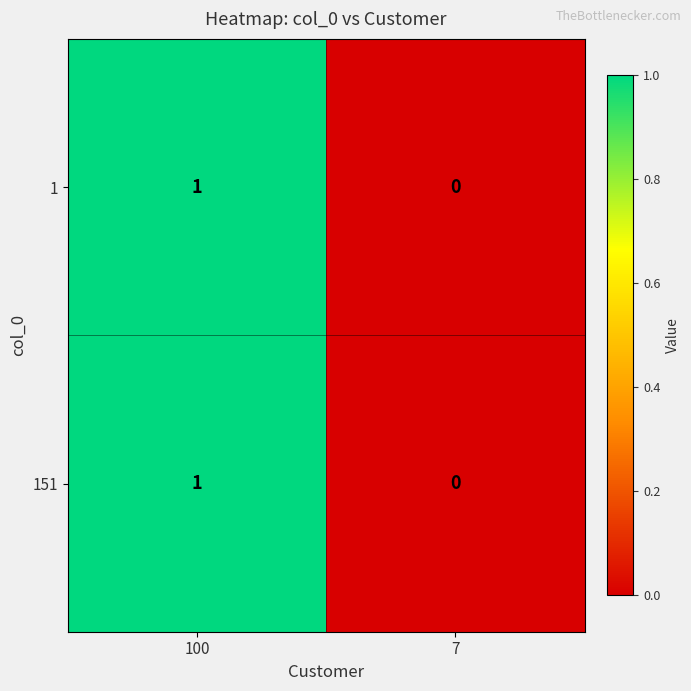

Reading left to right, what are all the values shown in this chart?

1: 100=1	7=0
151: 100=1	7=0